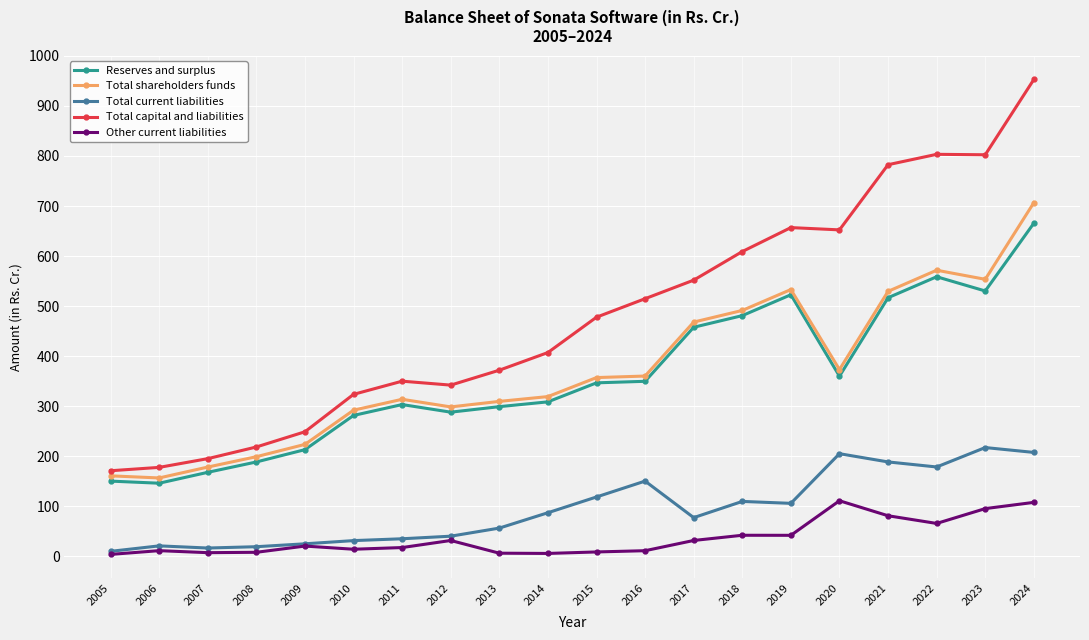

What is the greatest value displayed?

952.8